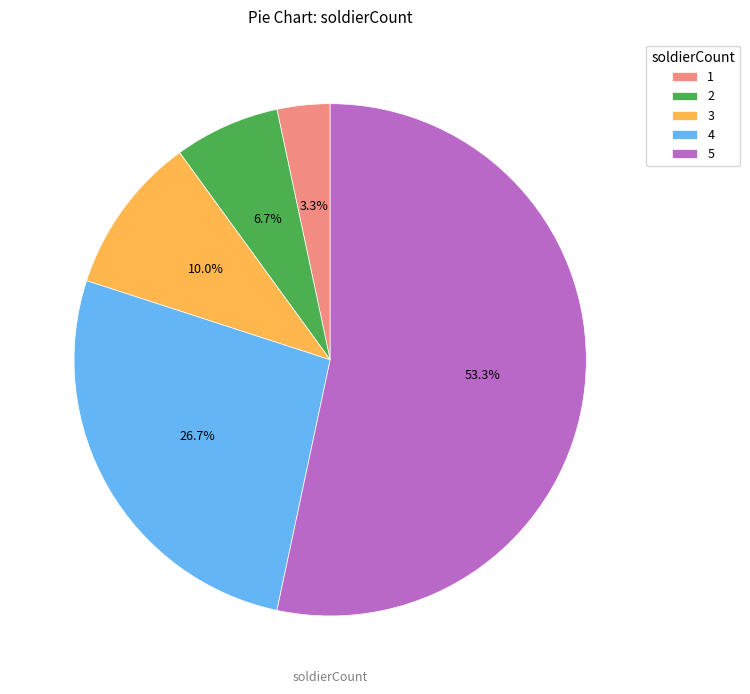

Which category has the biggest portion of the pie?

5